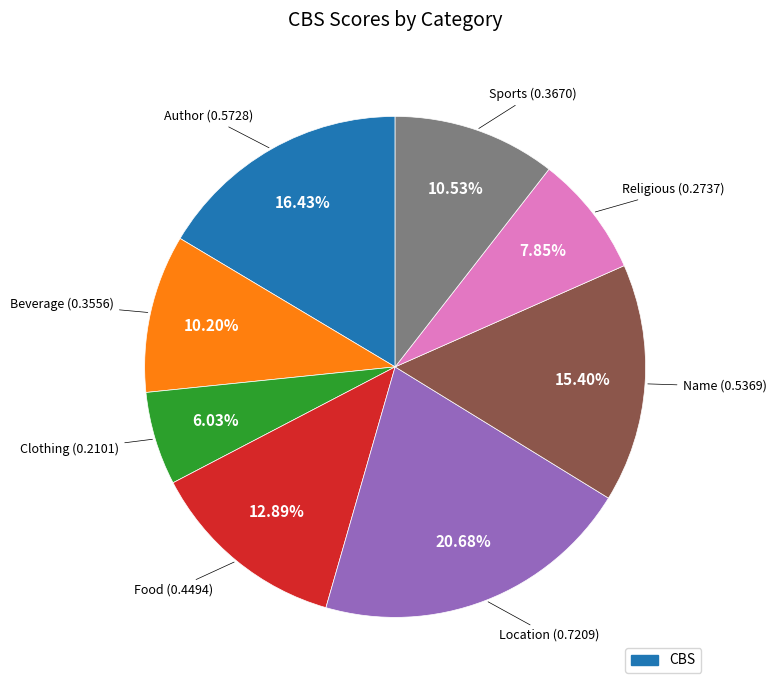

Does any single category account for the majority?

No